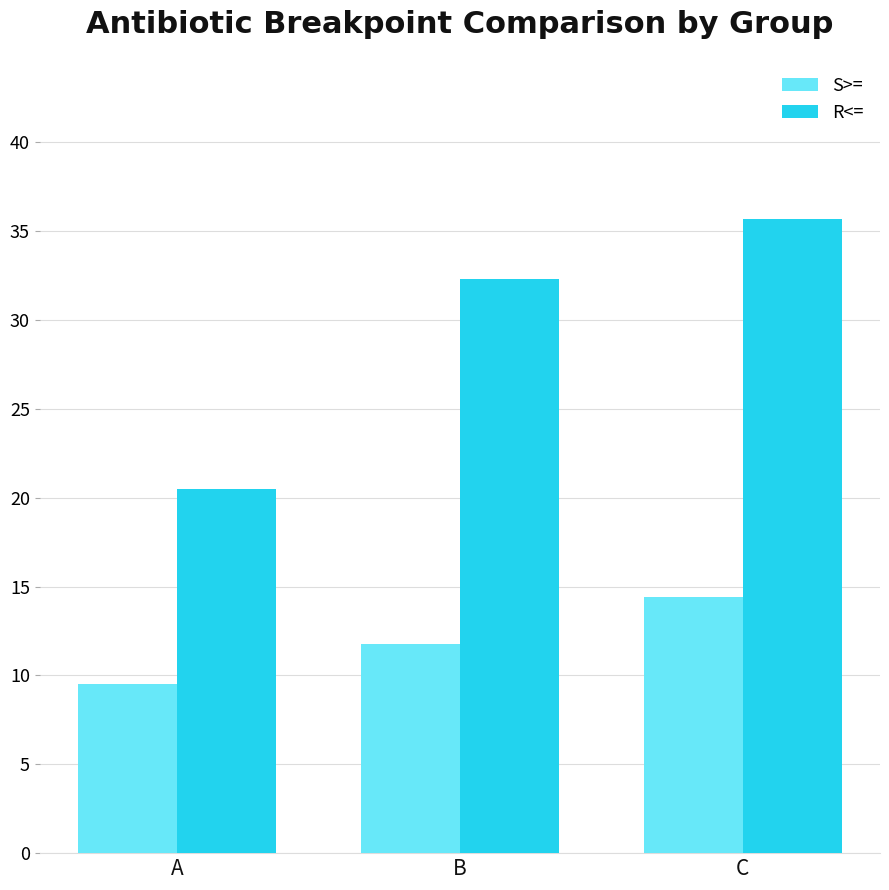

Is it true that S>= equals 18.3 at B?

False